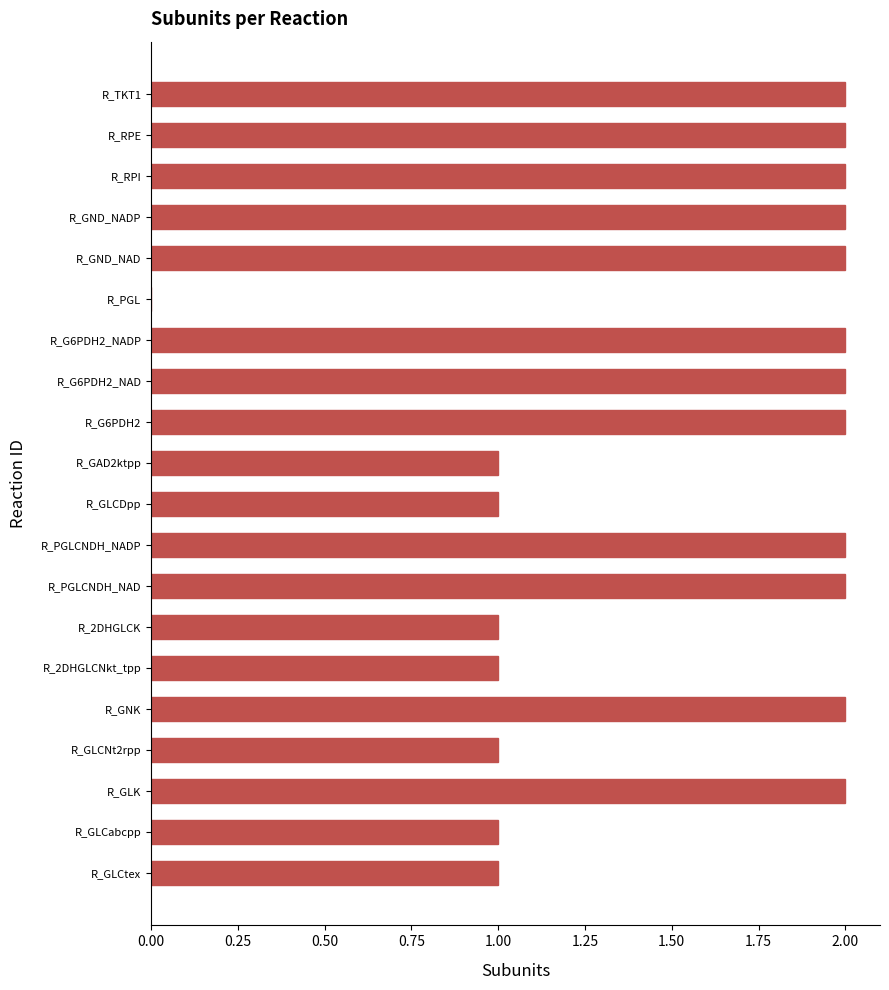

Are the bars grouped side by side (vs. stacked)?

No